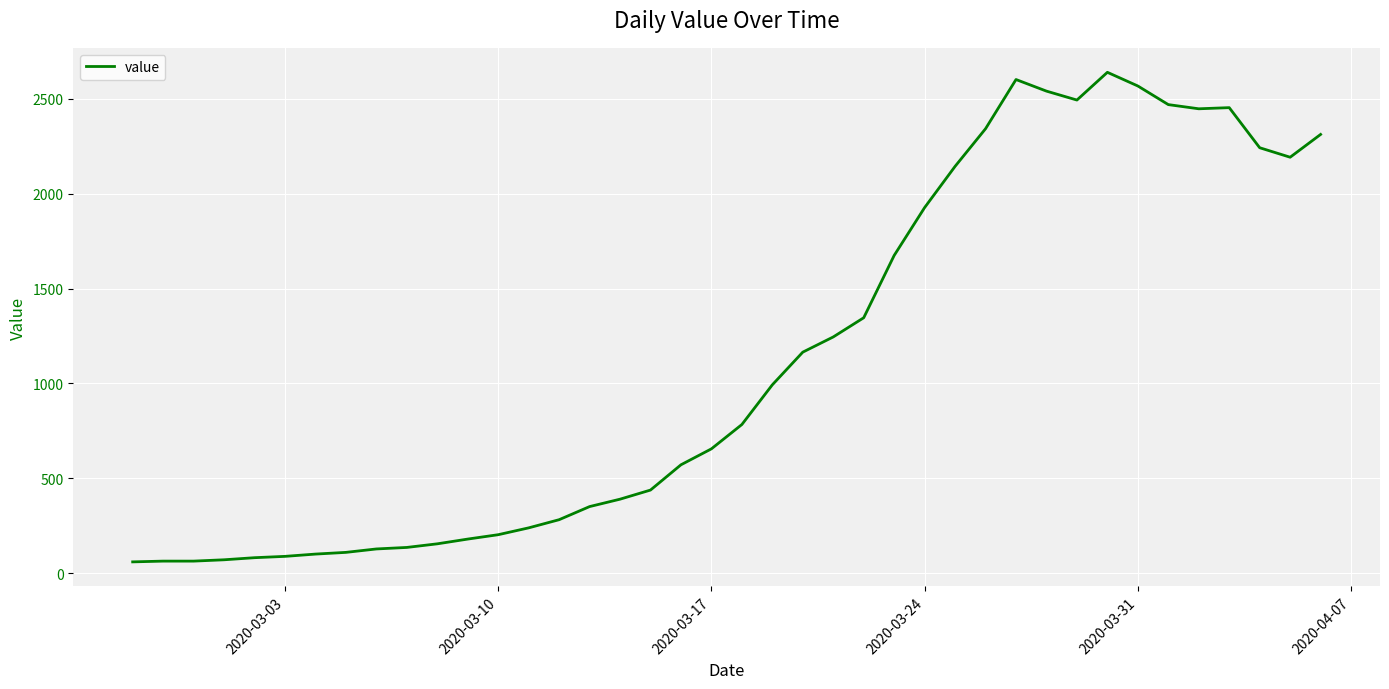

What is the maximum value shown in the chart?

2638